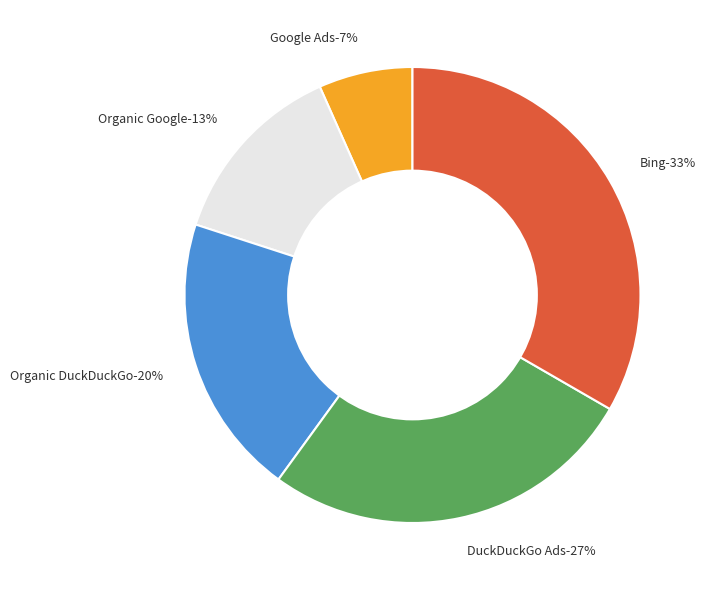

What is the total percentage of Google Ads and Organic DuckDuckGo?

26.7%